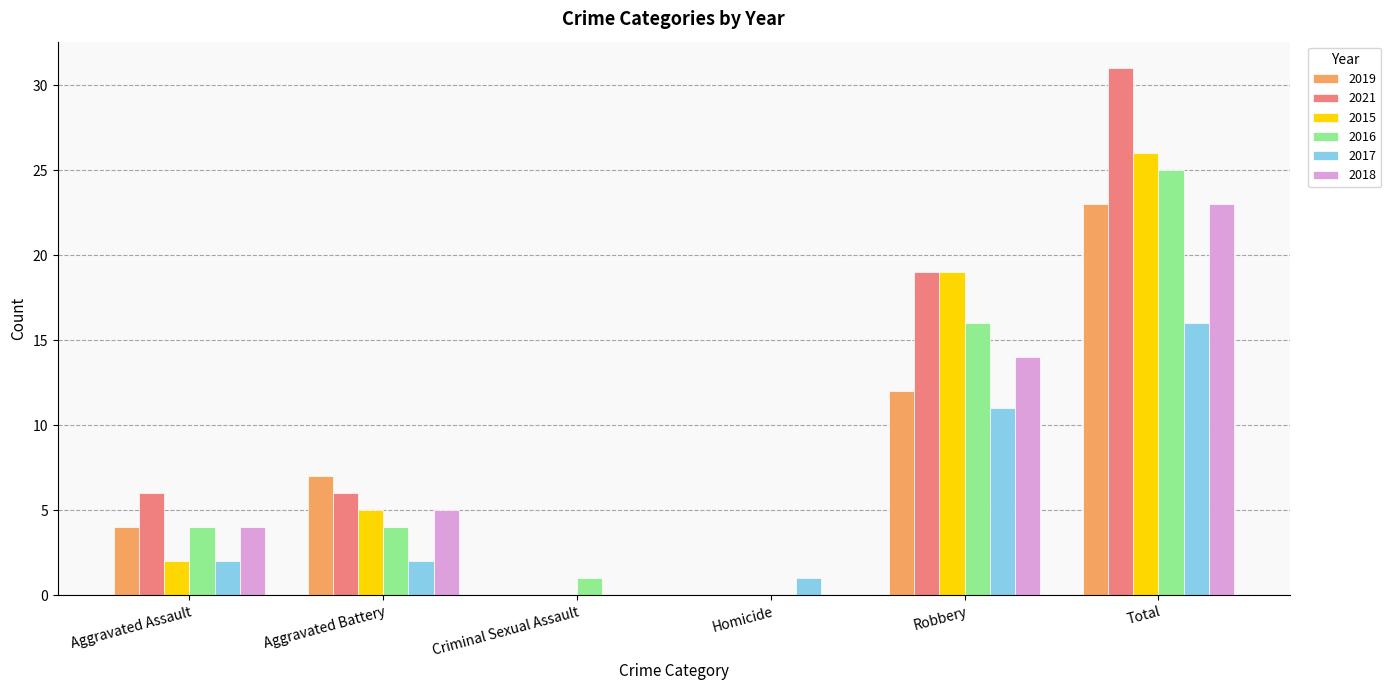

What is the difference between the 2019 values at Homicide and Aggravated Battery?

7